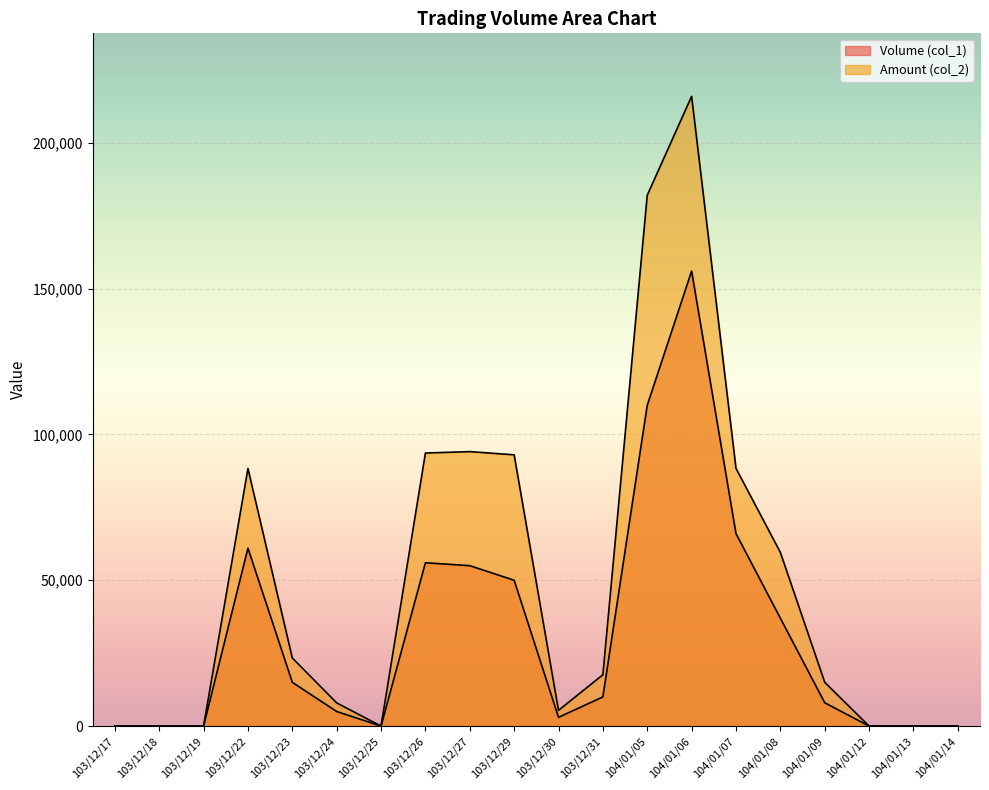

Reading left to right, what are all the values shown in this chart?

Volume (col_1): 103/12/17=0	103/12/18=0	103/12/19=0	103/12/22=61000	103/12/23=15000	103/12/24=5000	103/12/25=0	103/12/26=56000	103/12/27=55000	103/12/29=50000	103/12/30=3000	103/12/31=10000	104/01/05=110000	104/01/06=156000	104/01/07=66000	104/01/08=37000	104/01/09=8000	104/01/12=0	104/01/13=0	104/01/14=0
Amount (col_2): 103/12/17=0	103/12/18=0	103/12/19=0	103/12/22=88320	103/12/23=23350	103/12/24=7950	103/12/25=0	103/12/26=93620	103/12/27=94100	103/12/29=93000	103/12/30=5390	103/12/31=17600	104/01/05=182000	104/01/06=215920	104/01/07=88380	104/01/08=59560	104/01/09=15010	104/01/12=0	104/01/13=0	104/01/14=0